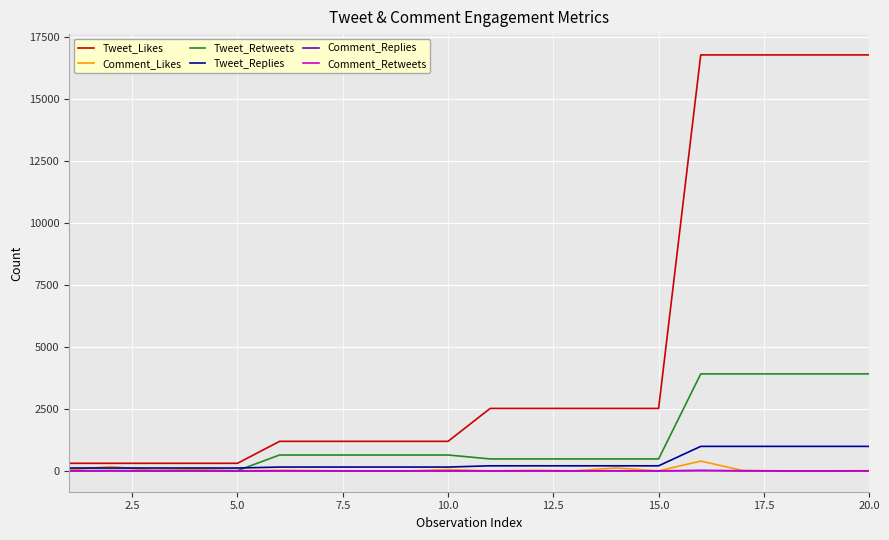

What is the difference between the maximum and second lowest values in the Tweet_Likes series?

16471